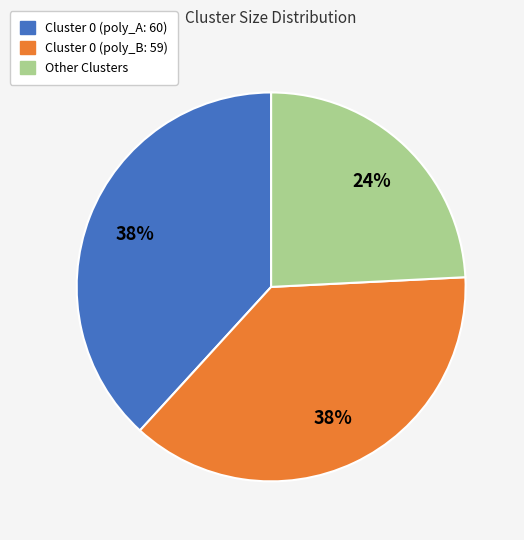

To the nearest percent, what is the average slice percentage?

33%